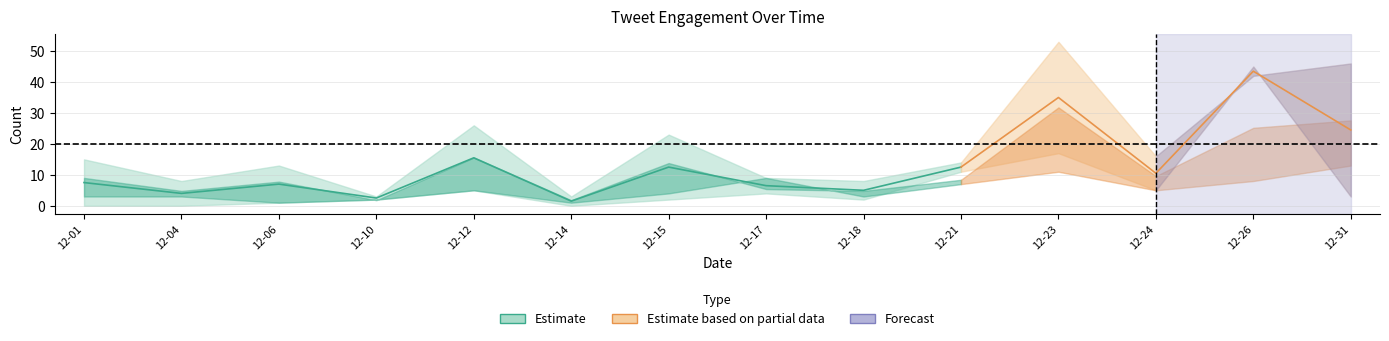

True or false: retweets_count has a value of 15 at 2018-12-23.

False